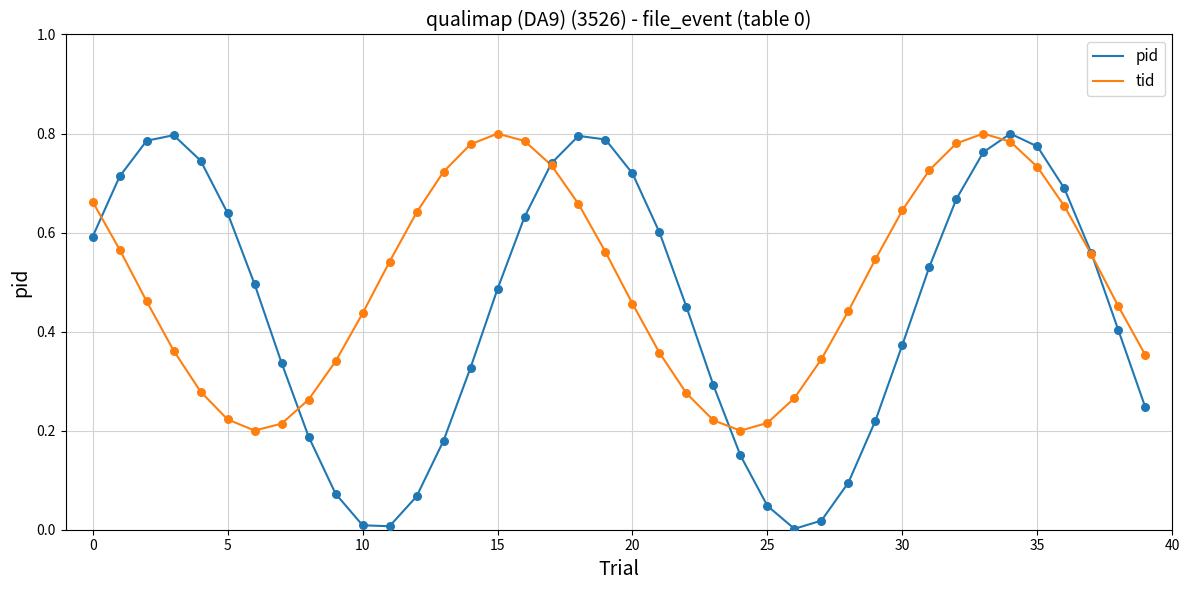

Rank the series by their average value, from lowest to highest.

pid, tid